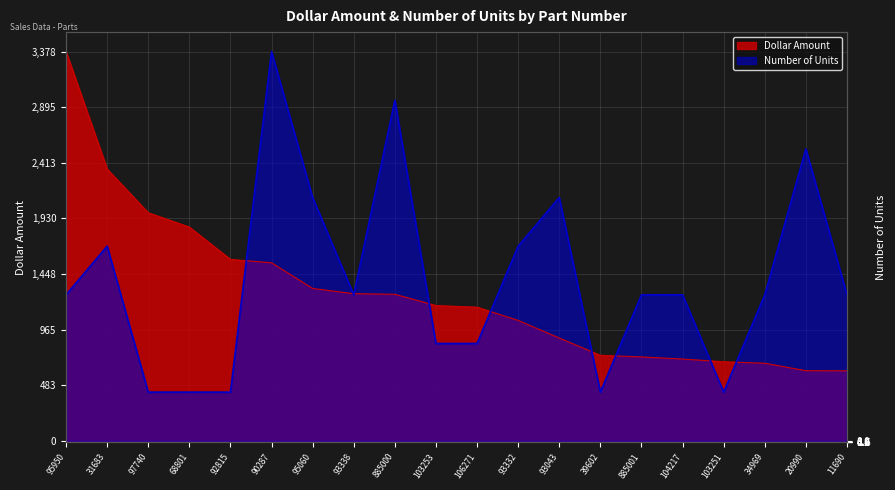

At which label does Dollar Amount first exceed 1173?

95950